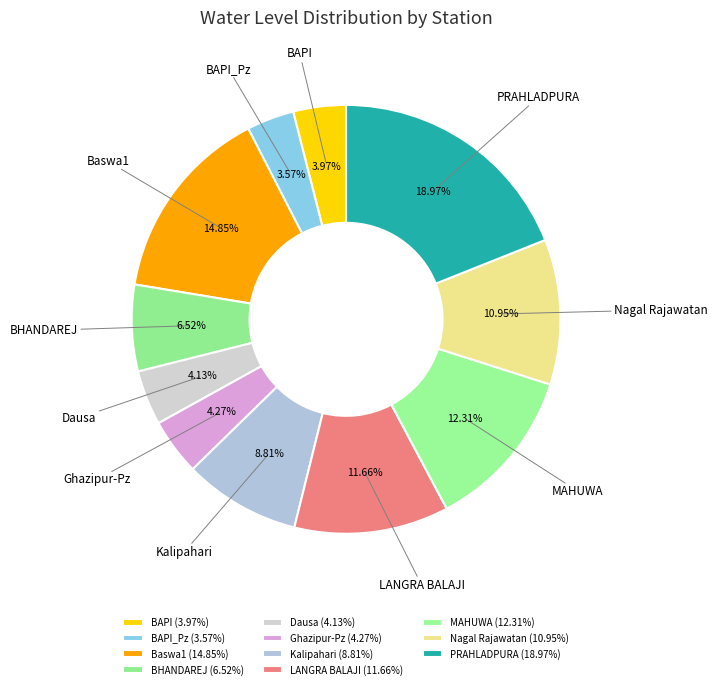

How many slices are in this pie chart?

11